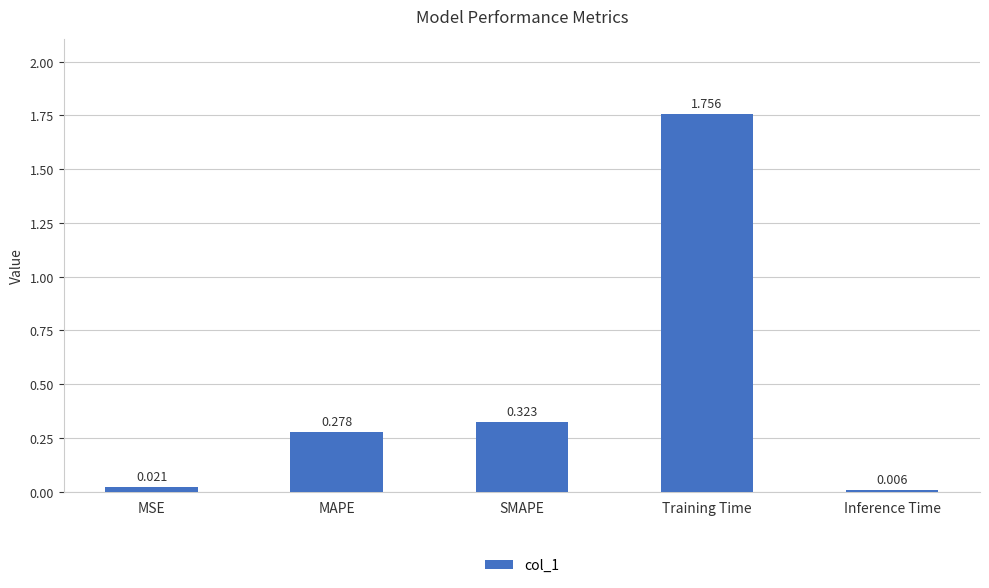

Between MSE and Inference Time, which is larger?

MSE